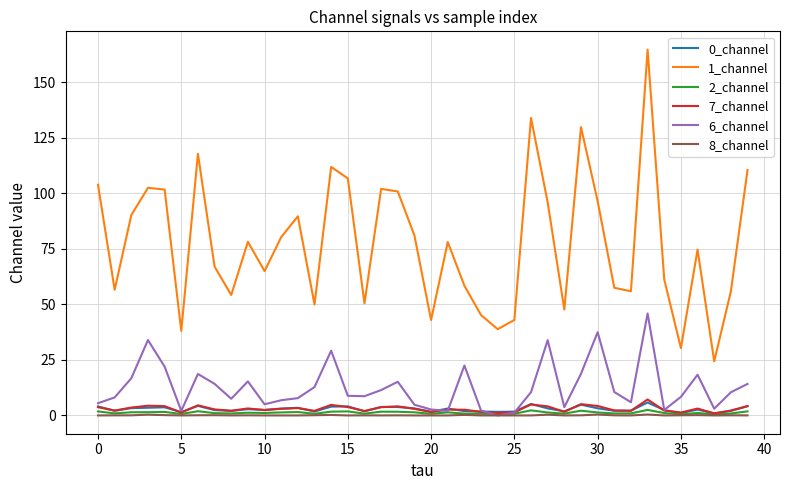

True or false: 1_channel and 8_channel cross at least once.

False